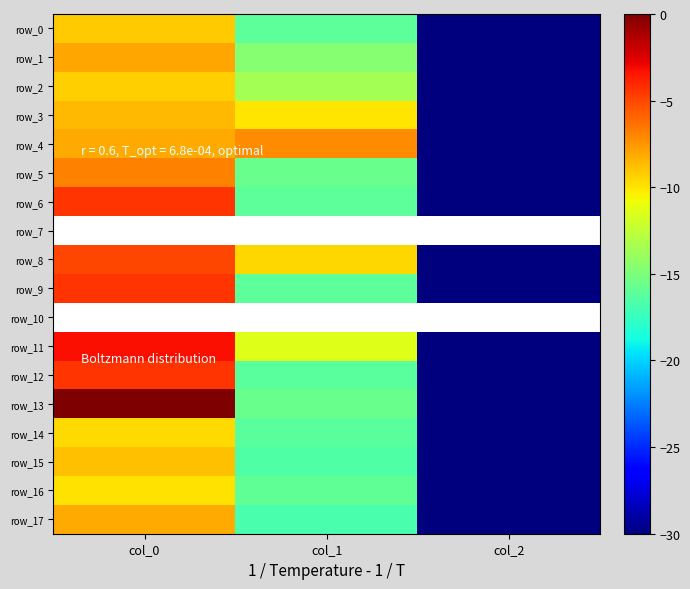

At how many categories does at least one series exceed -17?

2